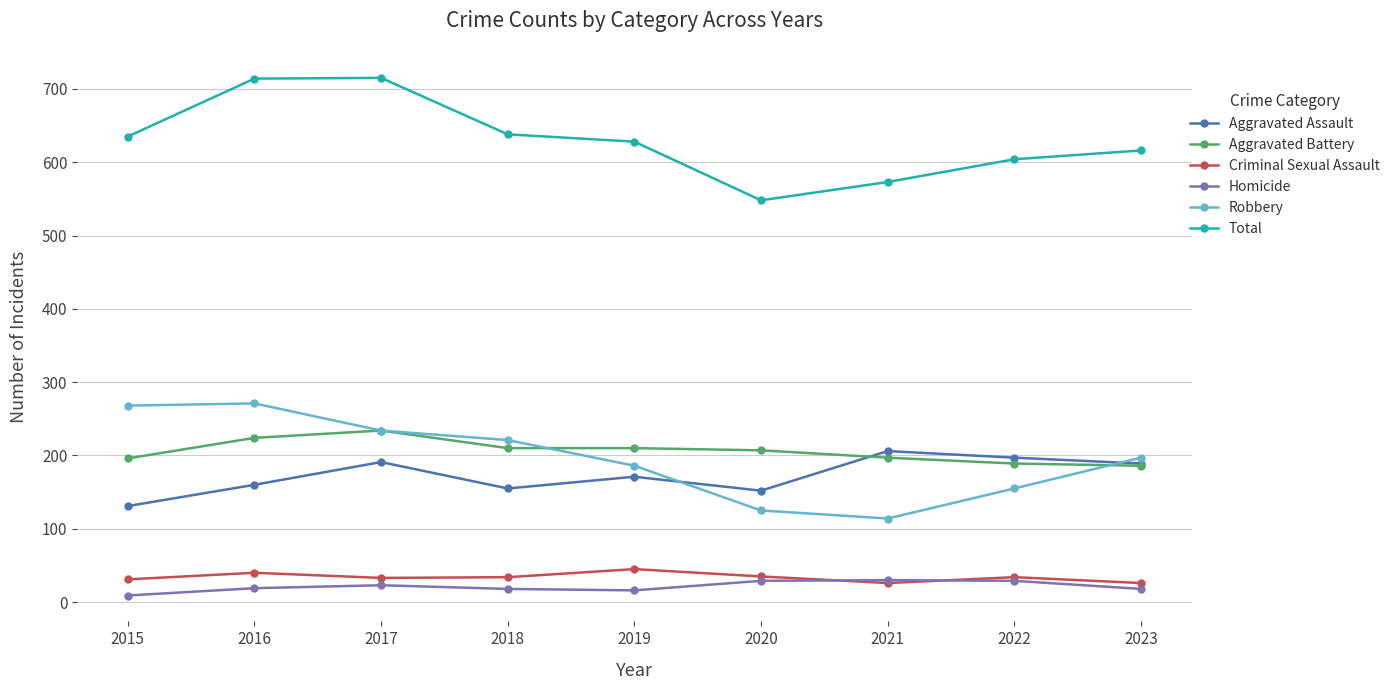

At which label does Aggravated Assault first exceed 171?

2017